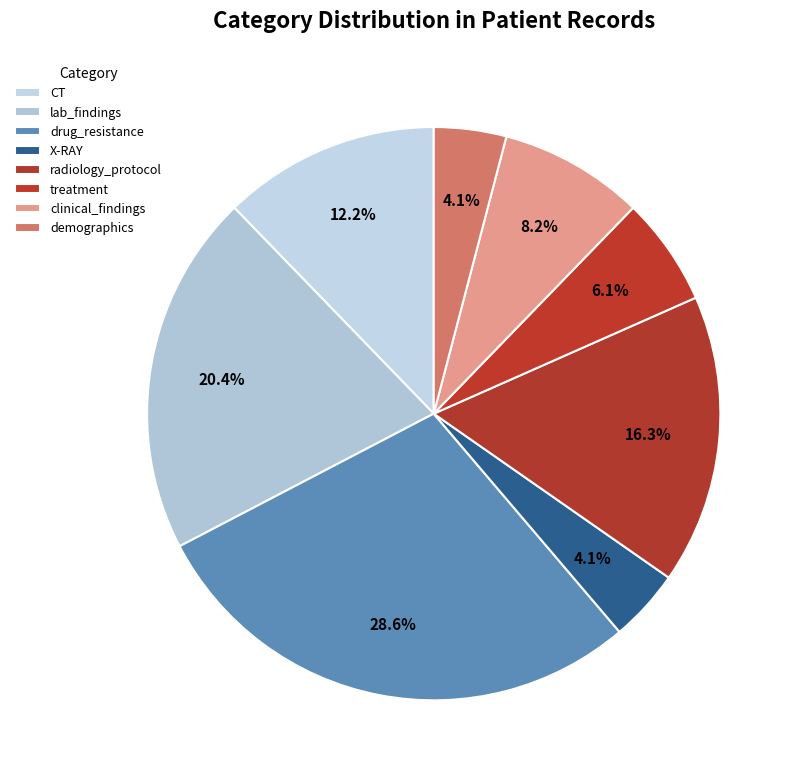

What is the largest slice in the pie chart?

drug_resistance